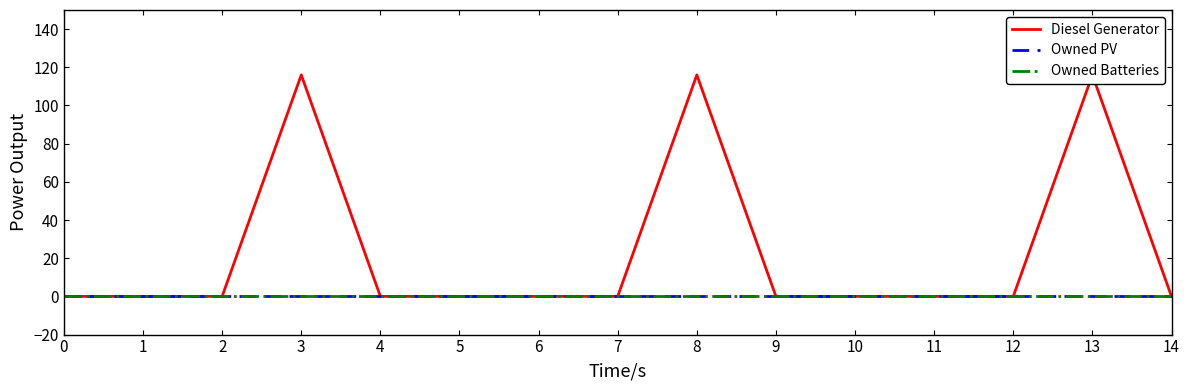

Rank the series by their maximum value, from lowest to highest.

Owned PV, Owned Batteries, Diesel Generator